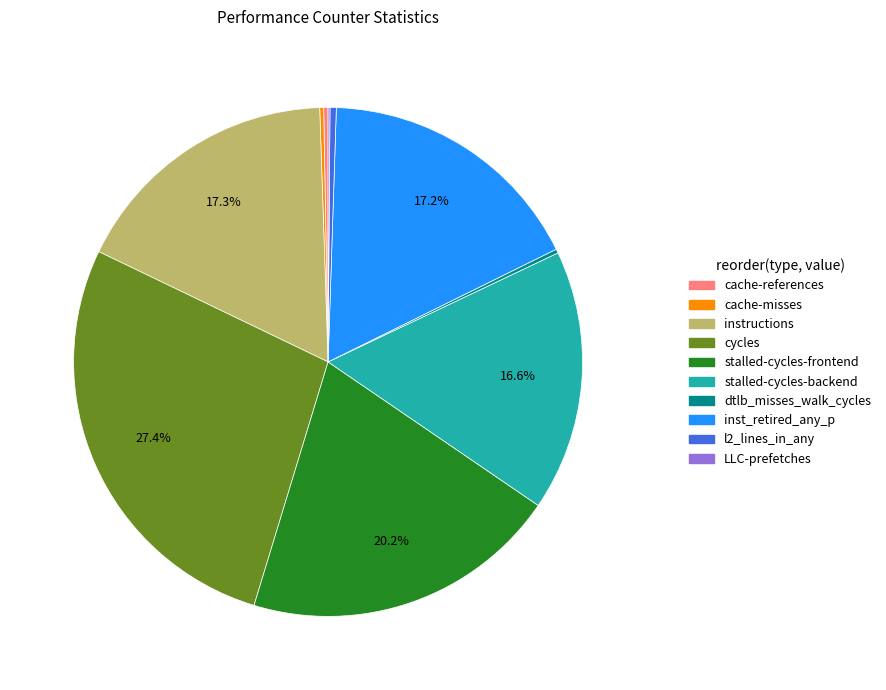

What portion of the pie excludes stalled-cycles-backend?

83.4%